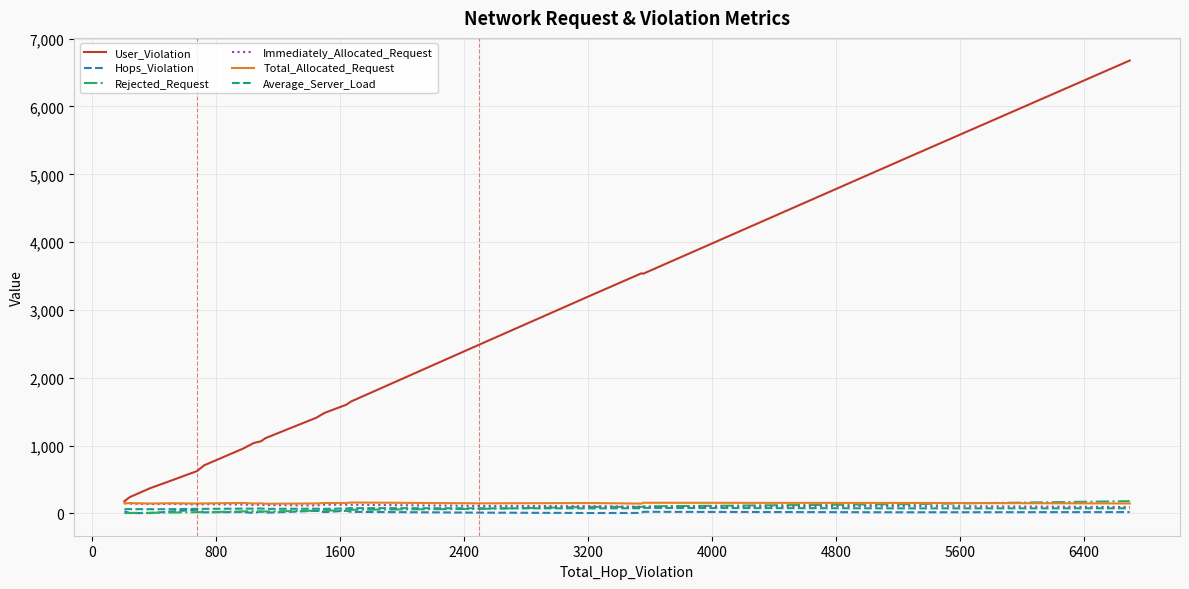

What is the greatest value displayed?

6678.0